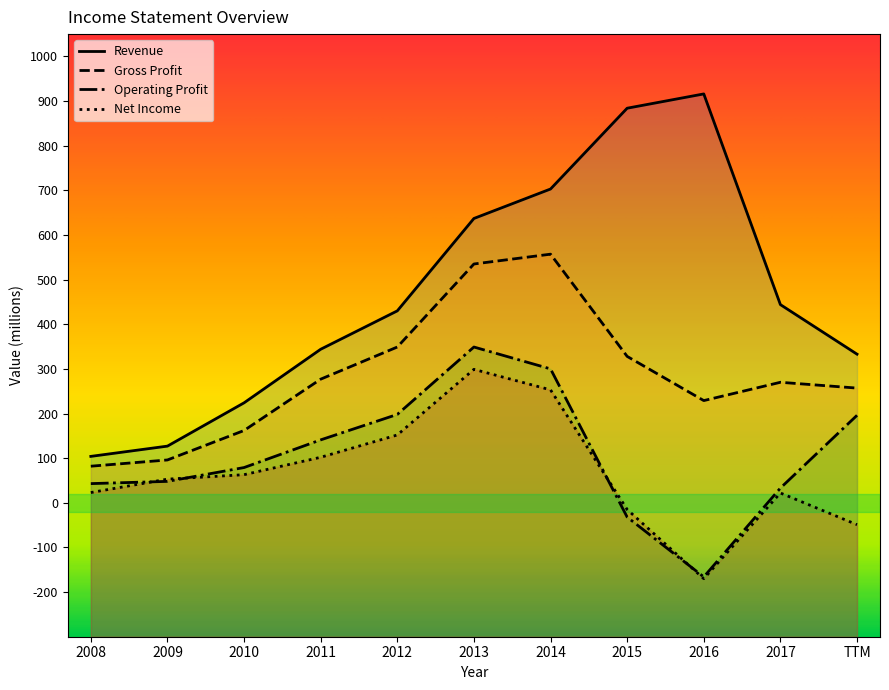

At which category is the sum across all series the highest?

2013